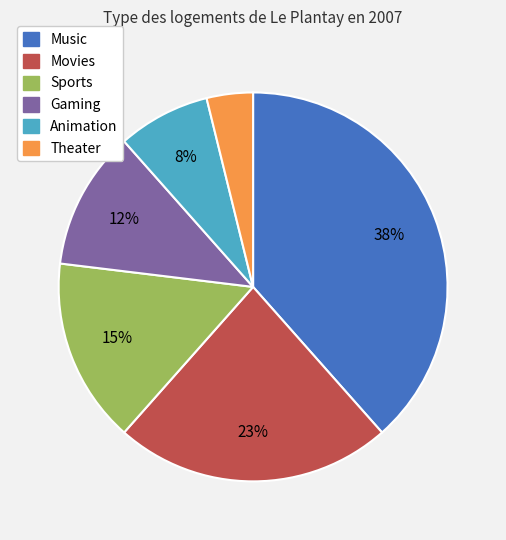

Do Sports and Movies together represent more than half of the pie?

No